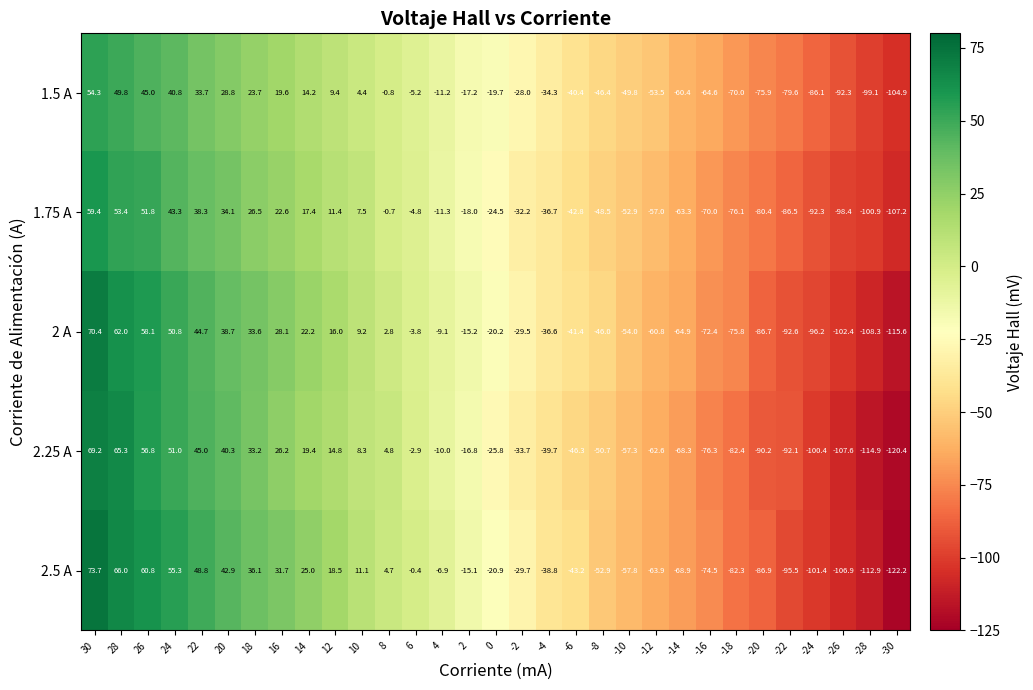

What is the difference between the 1.5 A values at 16 and -26?

111.9